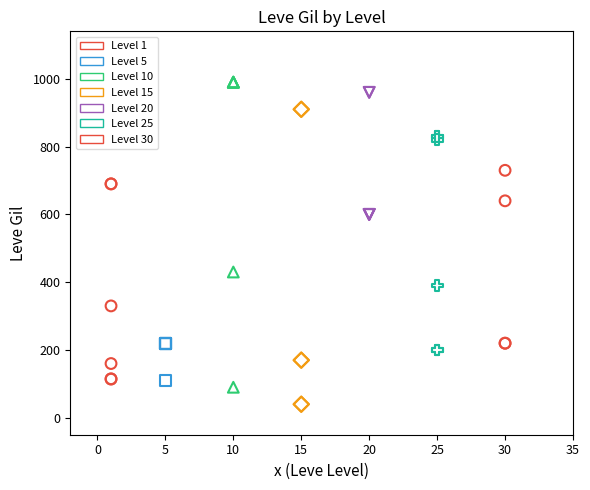

Which series reaches the minimum Y coordinate?

Level 15